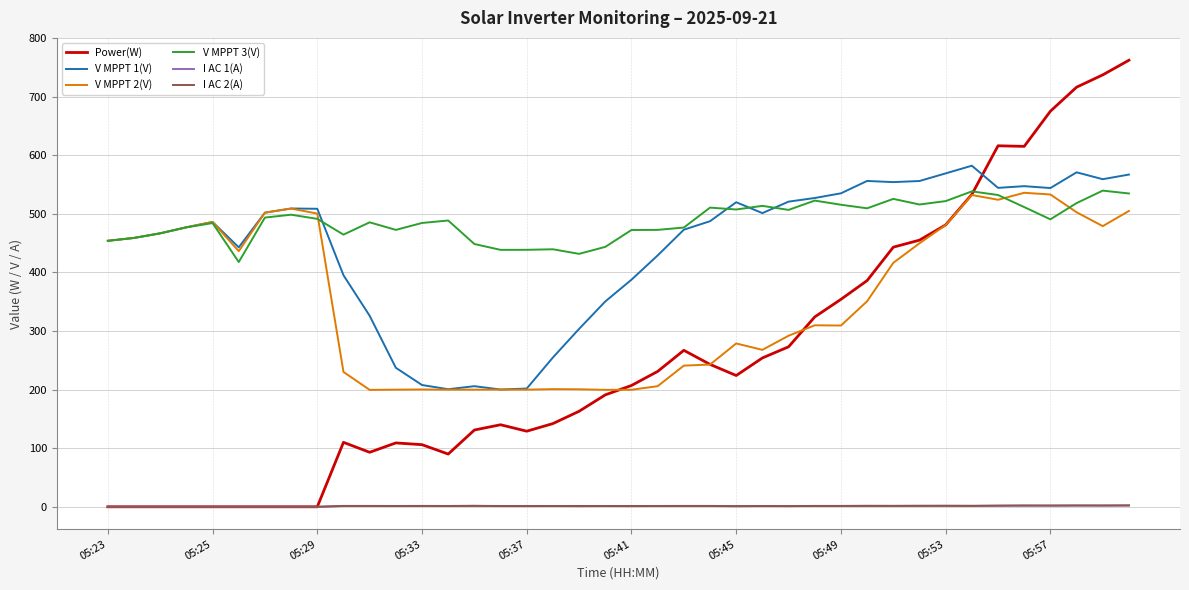

Which series has the largest range (max minus min)?

Power(W)